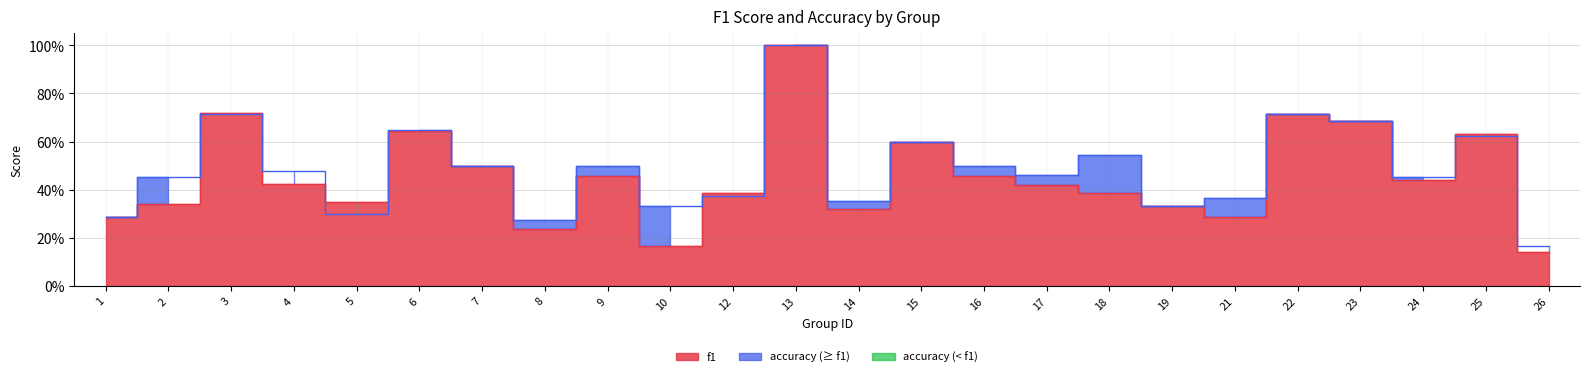

Between 4 and 12, which series saw the biggest shift?

accuracy